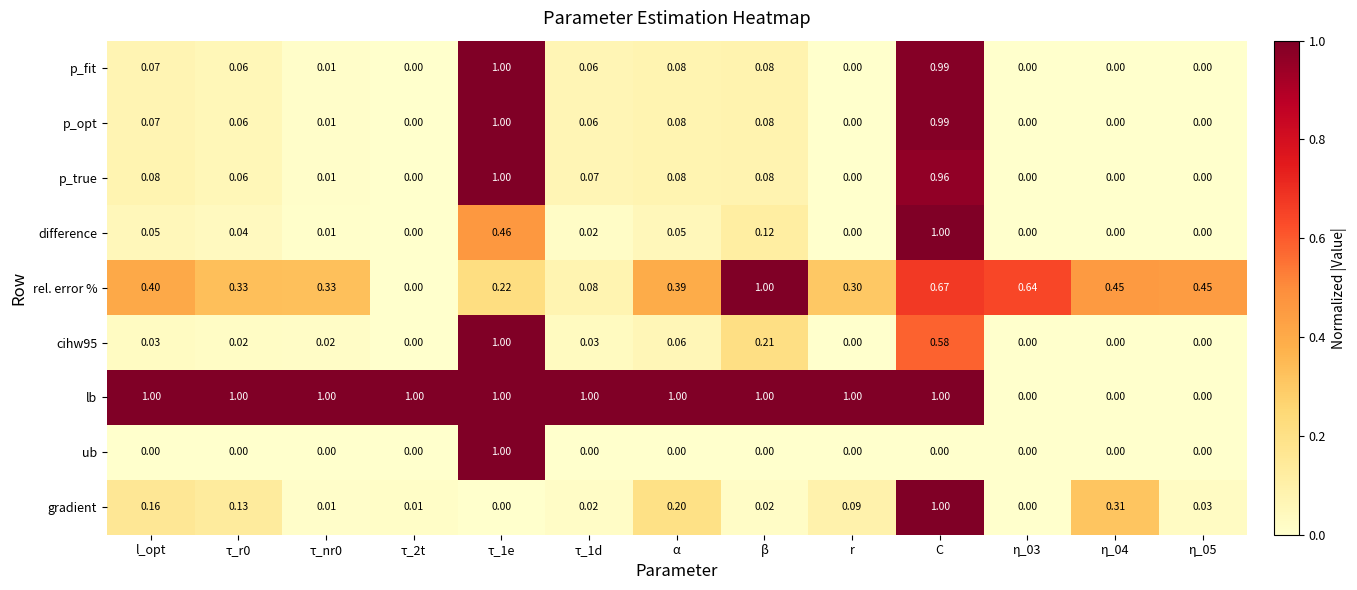

Which series changed the most between β and r?

rel. error %